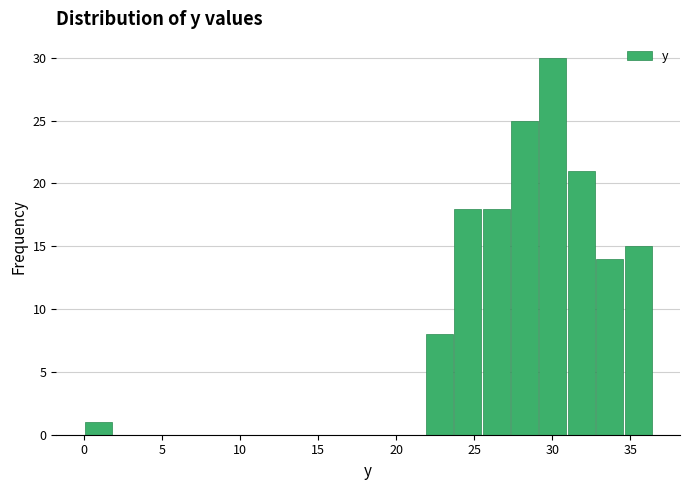

Read against the x-axis, roughly where is the centre of the tallest bar?

30.0